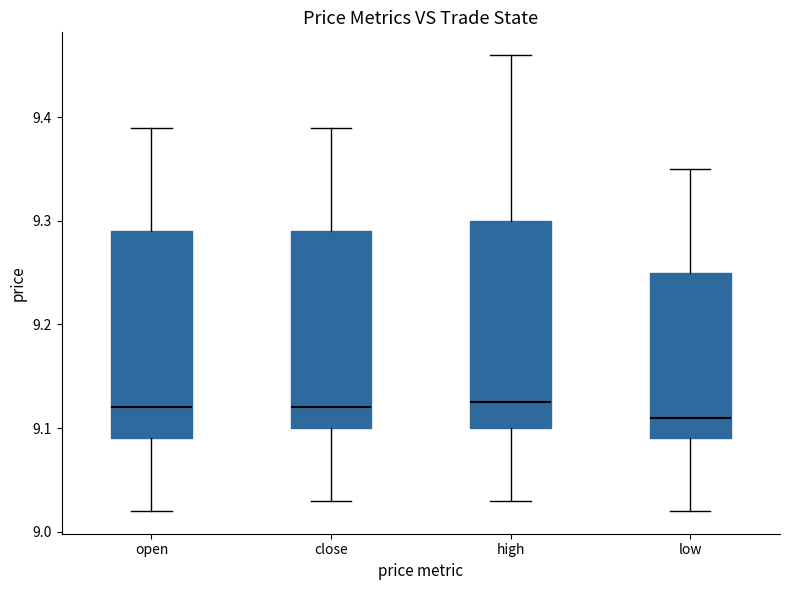

Where is the upper edge of the box for high on the y-axis? The values are not printed on the chart, so give them approximately, as read against the axis.

9.30